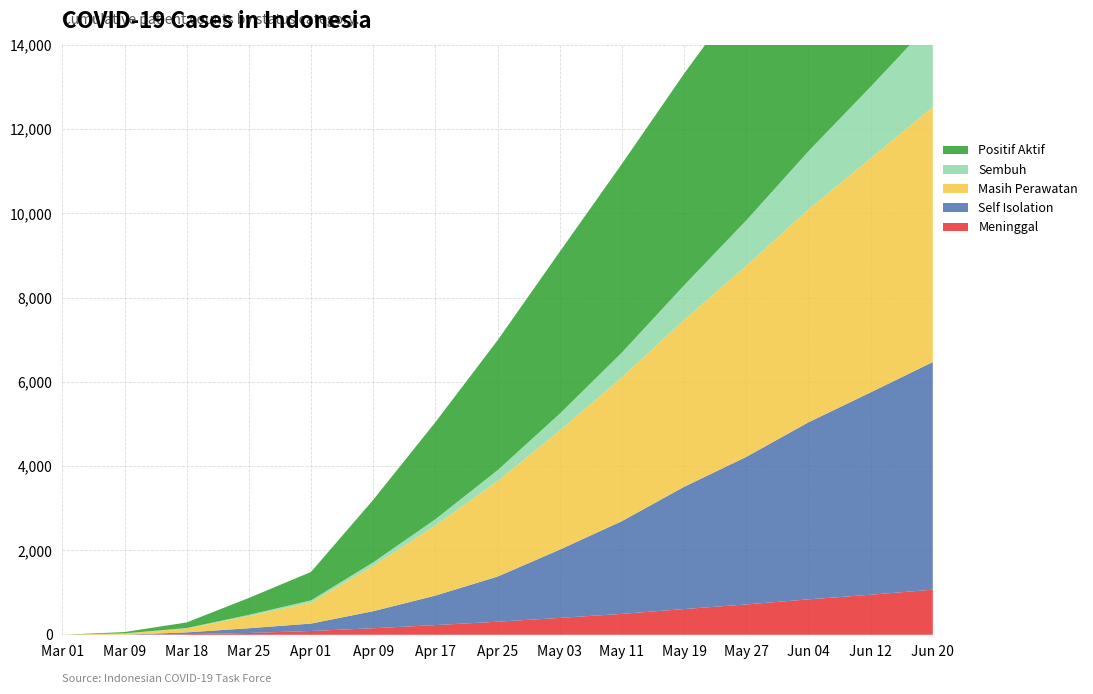

Reading left to right, what are all the values shown in this chart?

Meninggal: 0	3	15	43	90	155	230	310	400	496	610	720	840	950	1070
Self Isolation: 0	0	42	112	176	405	700	1071	1620	2200	2900	3500	4200	4800	5400
Masih Perawatan: 0	31	91	290	499	1077	1661	2263	2825	3410	3960	4530	5050	5550	6050
Sembuh: 0	0	12	27	51	82	150	260	400	590	820	1080	1380	1700	2050
Positif Aktif: 0	31	133	402	675	1482	2302	3081	3841	4475	5020	5500	5900	6240	6500